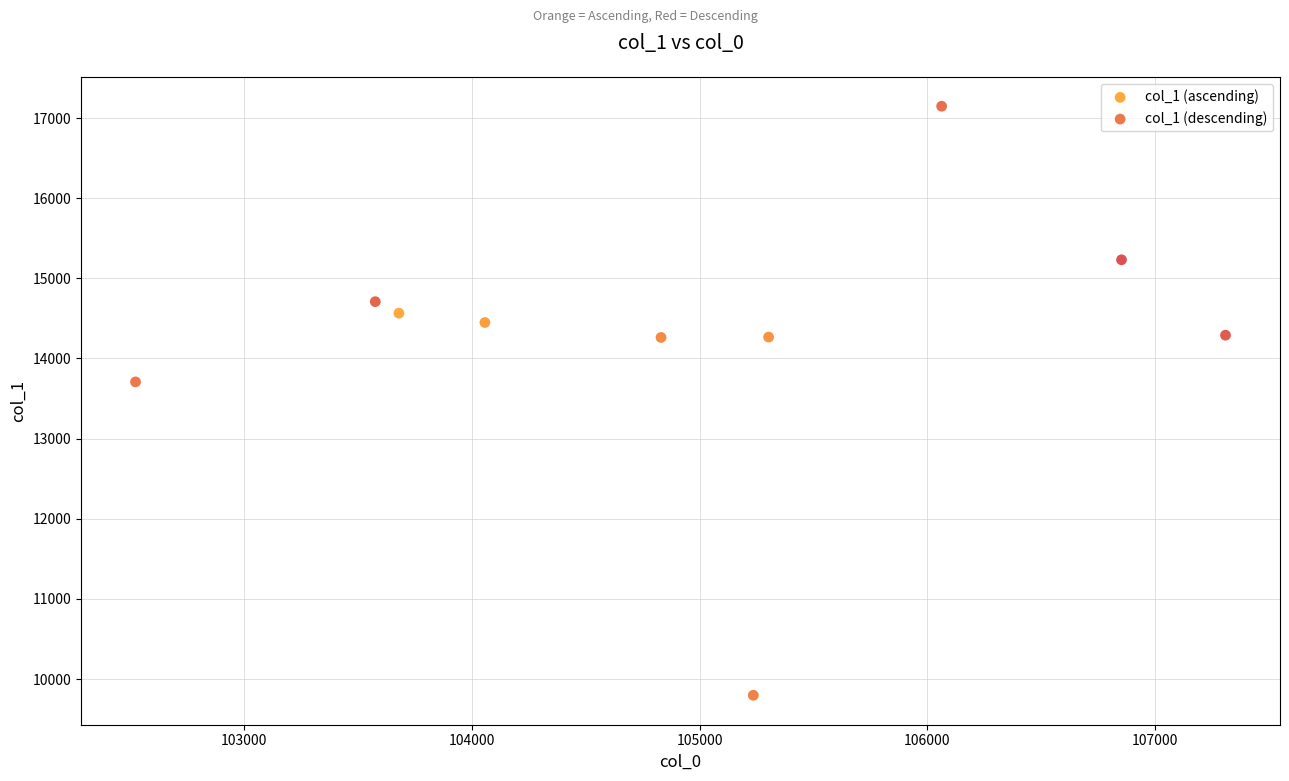

Which series has the widest spread of Y values?

col_1 (ascending)